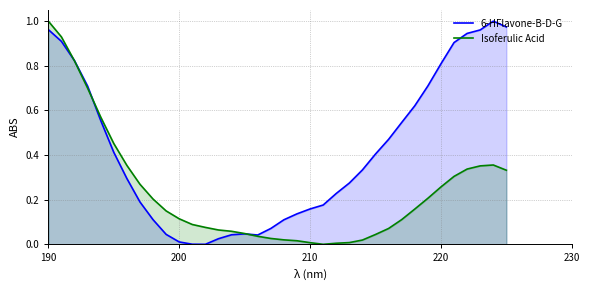

How many series are shown in this chart?

2